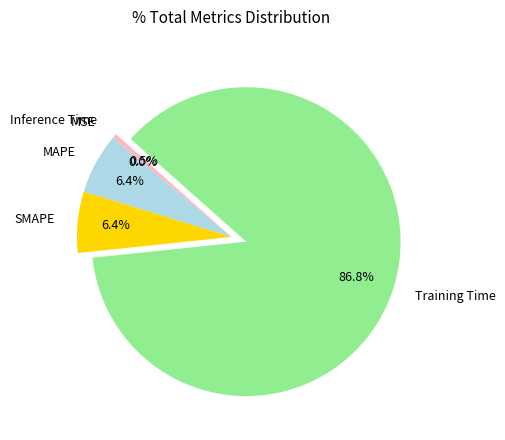

What is the largest slice in the pie chart?

Training Time